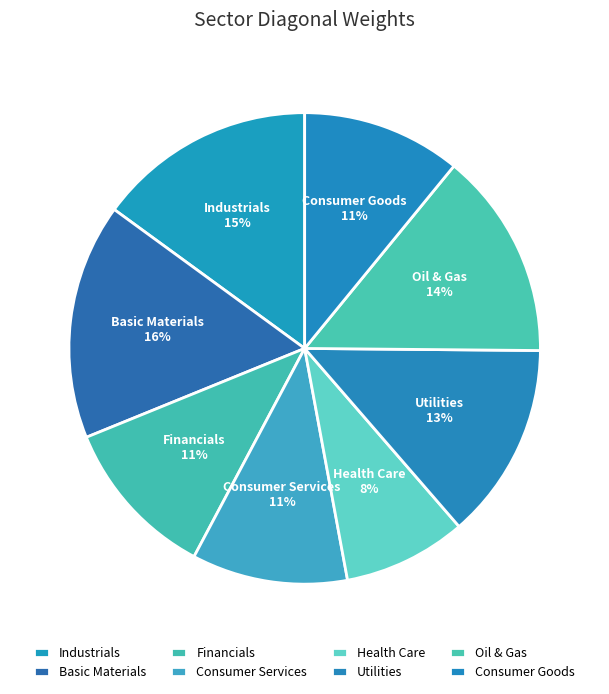

How many slices are in this pie chart?

8